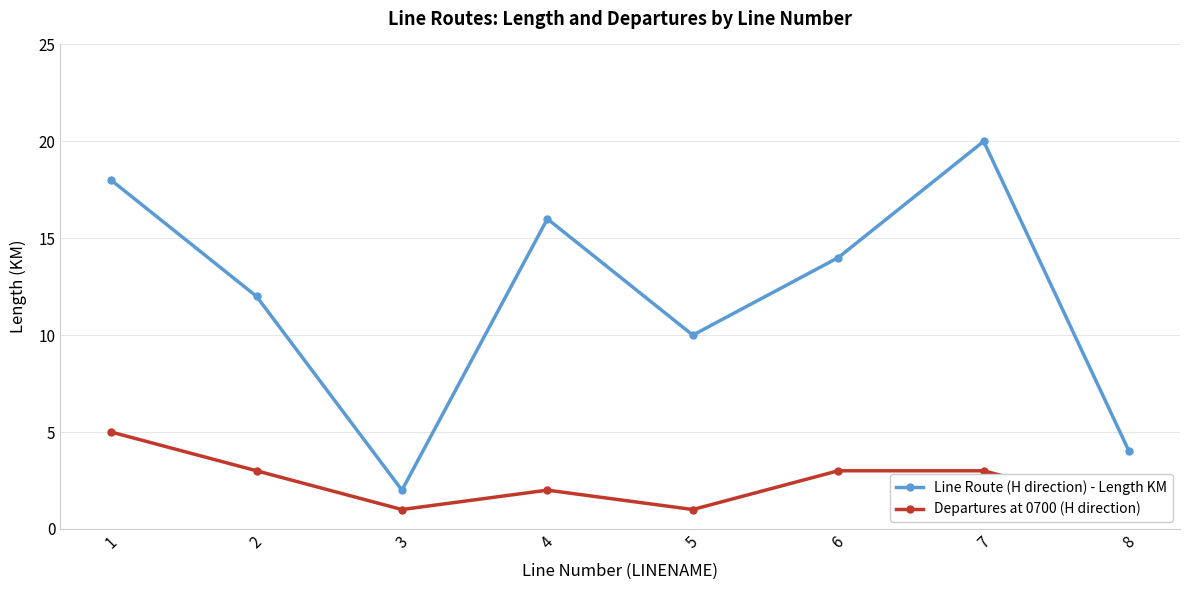

True or false: Departures at 0700 (H direction) and Line Route (H direction) - Length KM intersect in this chart.

False